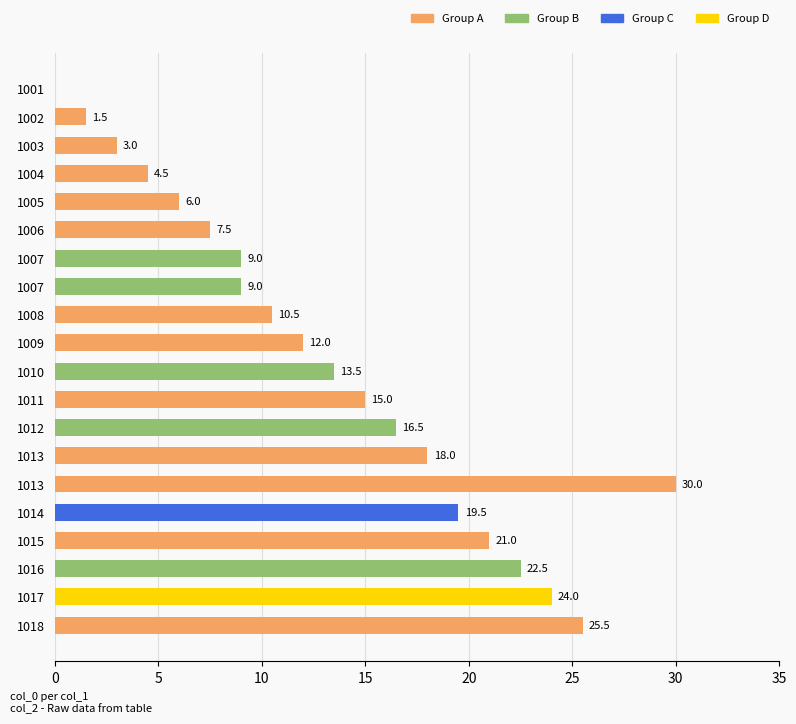

How many positive values are there?

19